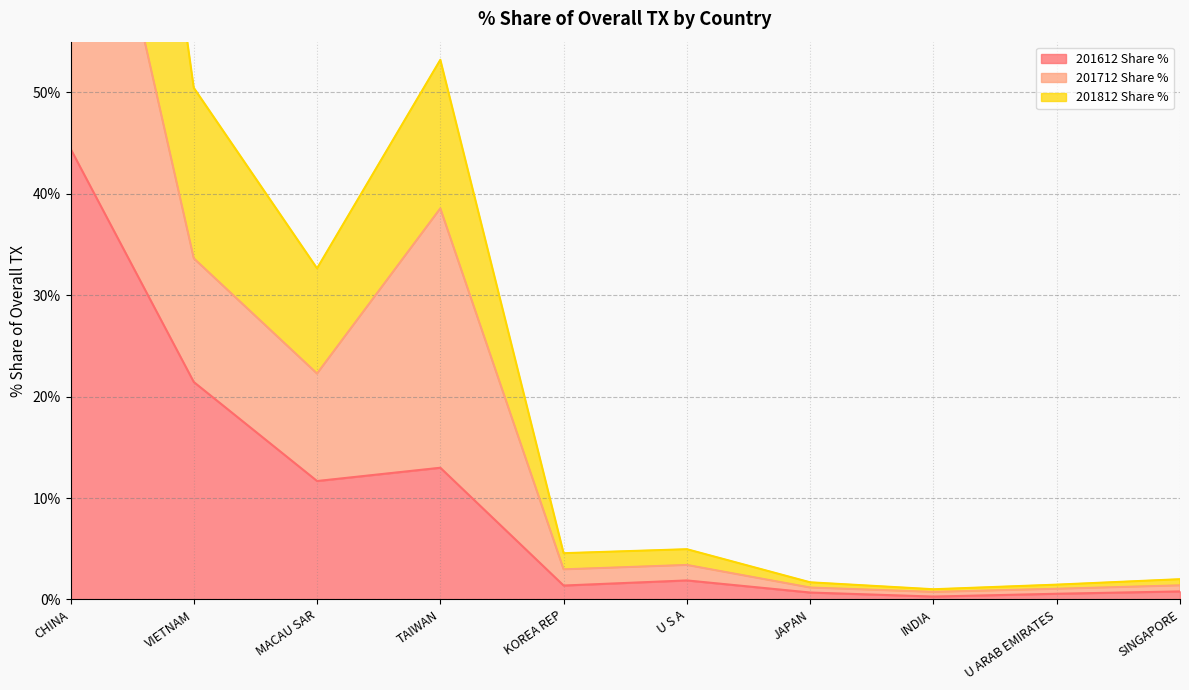

At which label is 201612 Share % closest to 22?

VIETNAM